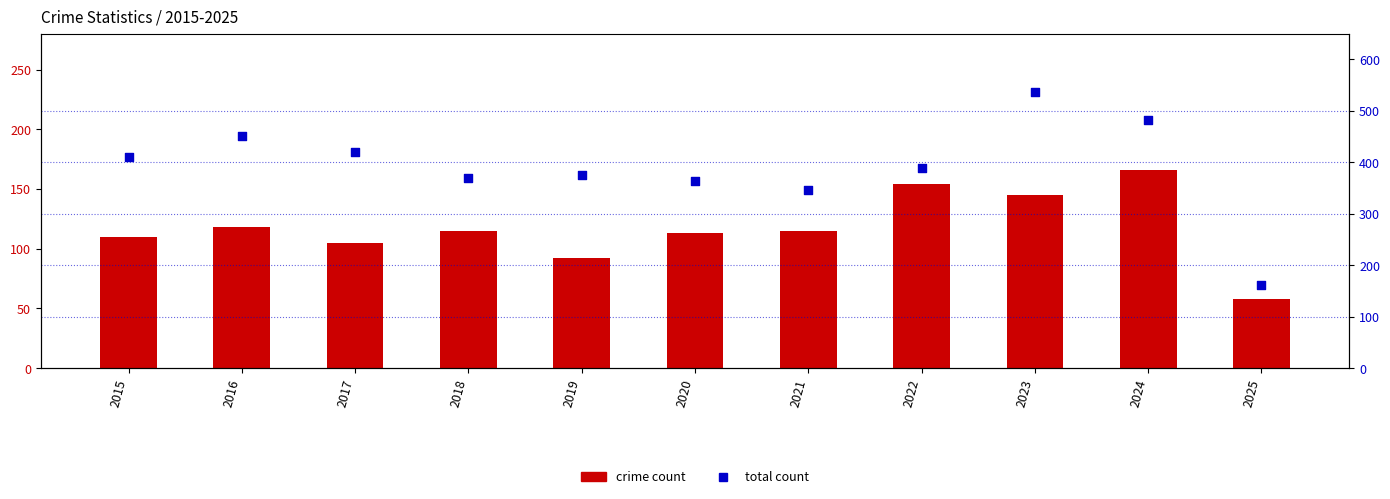

Which series contains the highest Y value?

Total